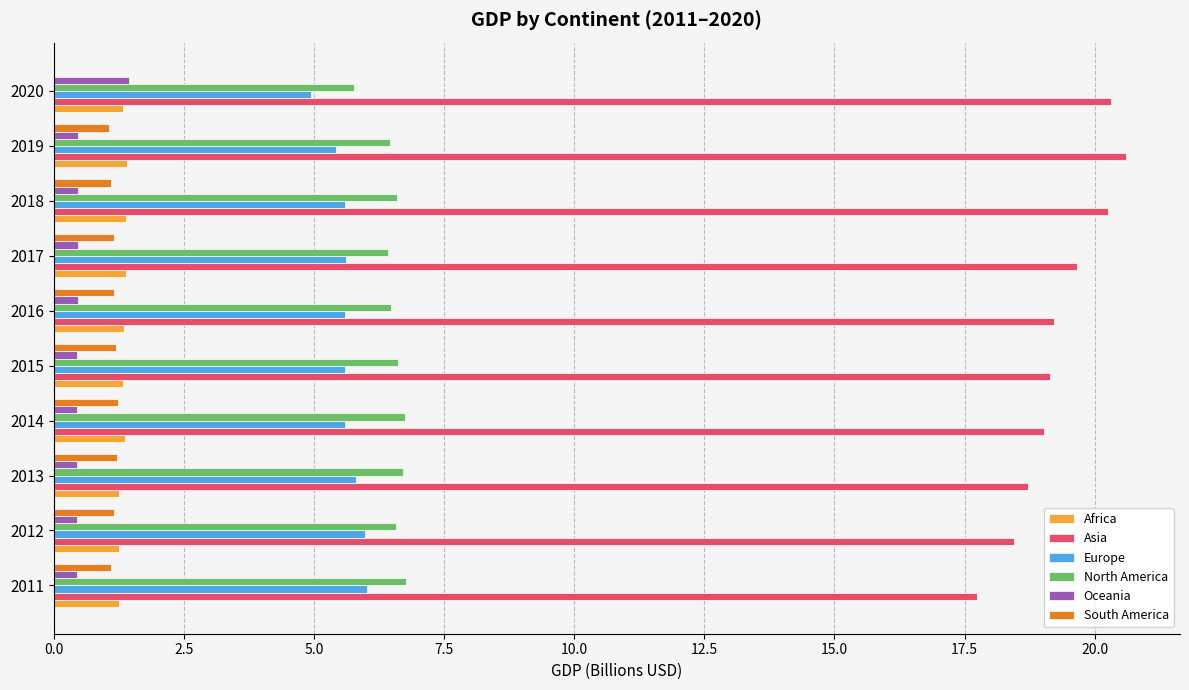

What is the sum of the North America values at 2014 and 2017?

13.2